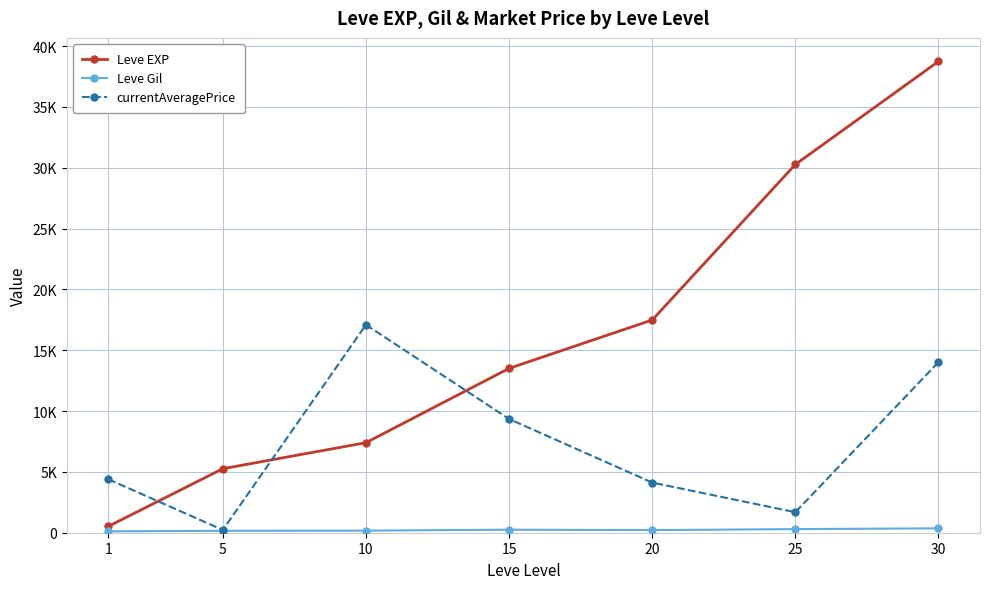

How many lines are shown in the chart?

3